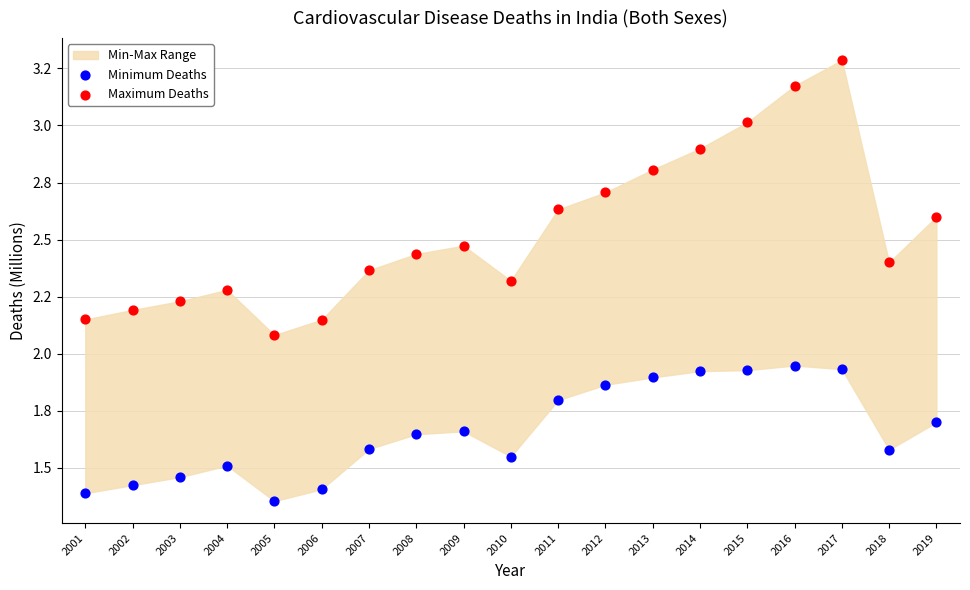

Which series has the widest spread of Y values?

Maximum Deaths